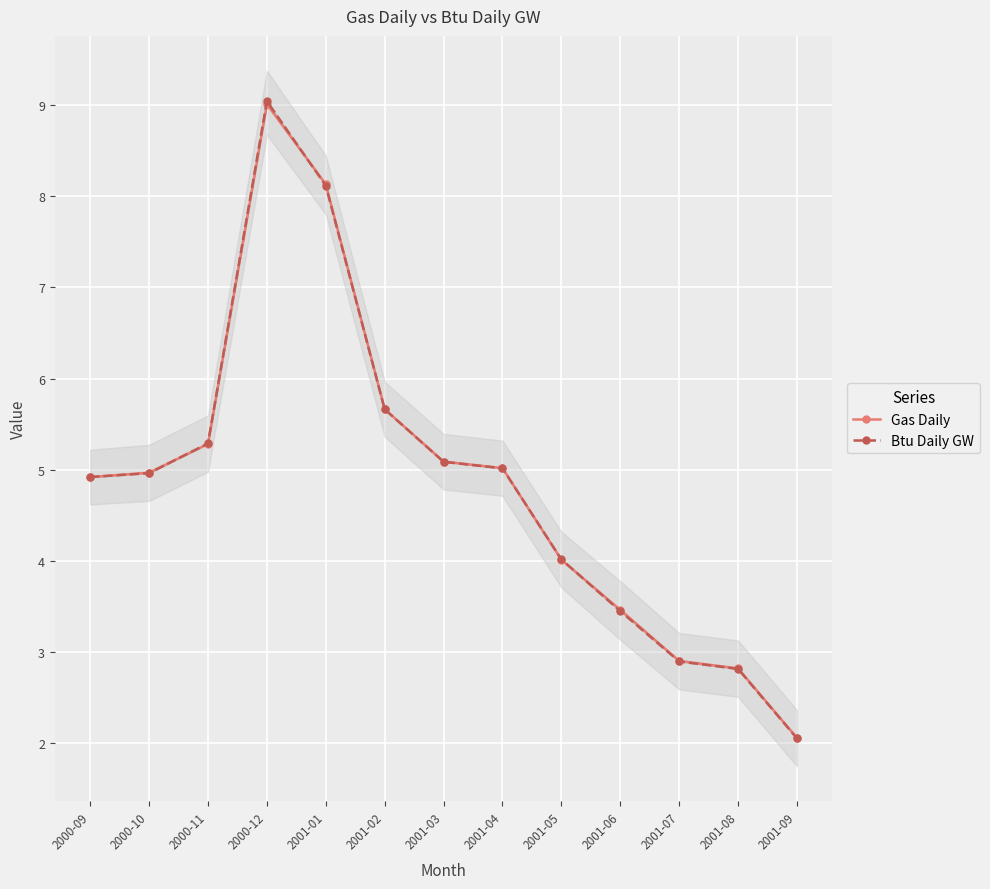

At which category does the chart reach its peak across all series?

2000-12